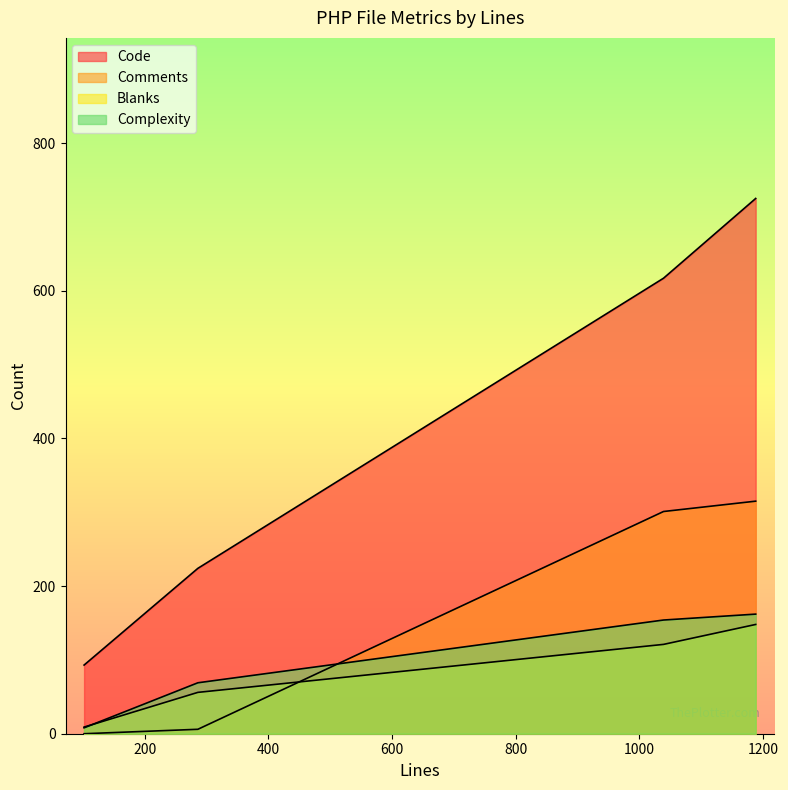

What is the maximum value for Blanks?

148